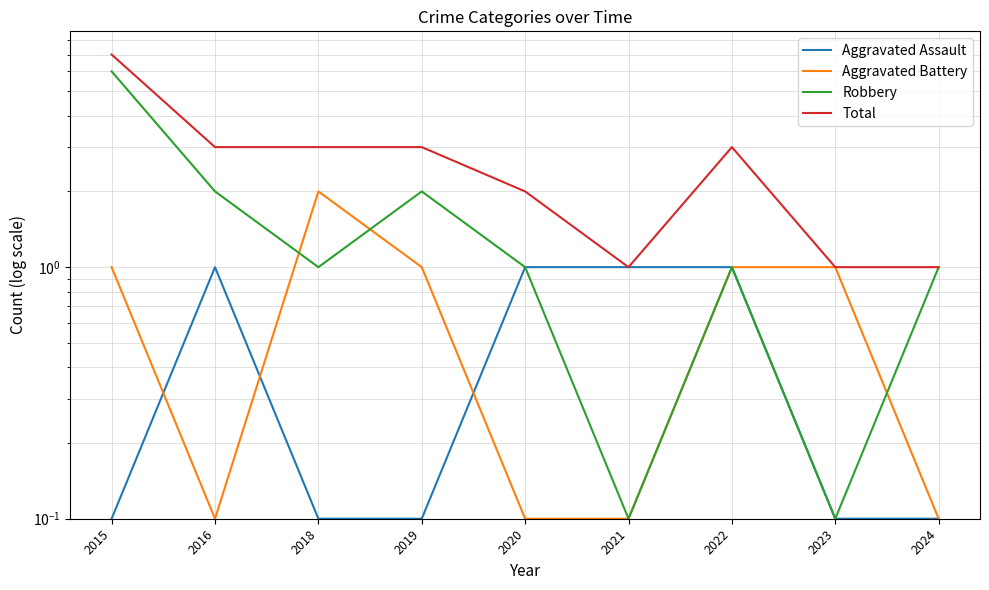

List the labels in order of Robbery value, largest first.

2015, 2016, 2019, 2018, 2020, 2022, 2024, 2021, 2023